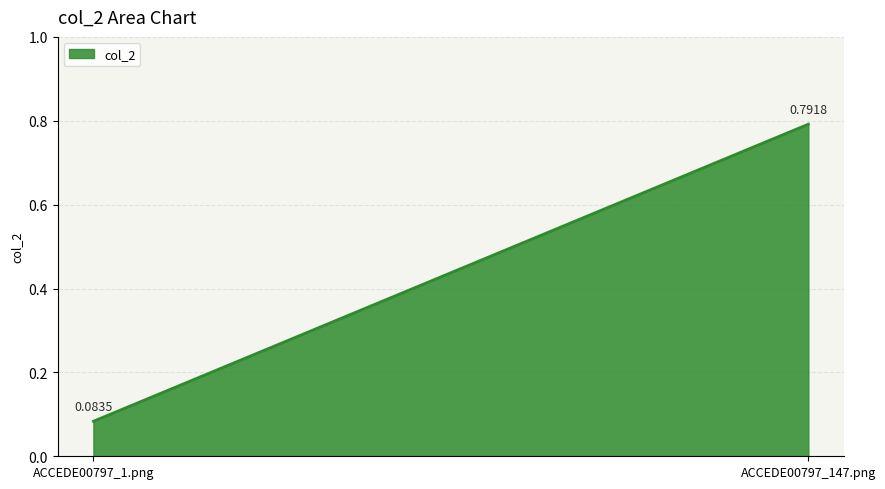

Is it true that the value at ACCEDE00797_1.png is 0.1?

True